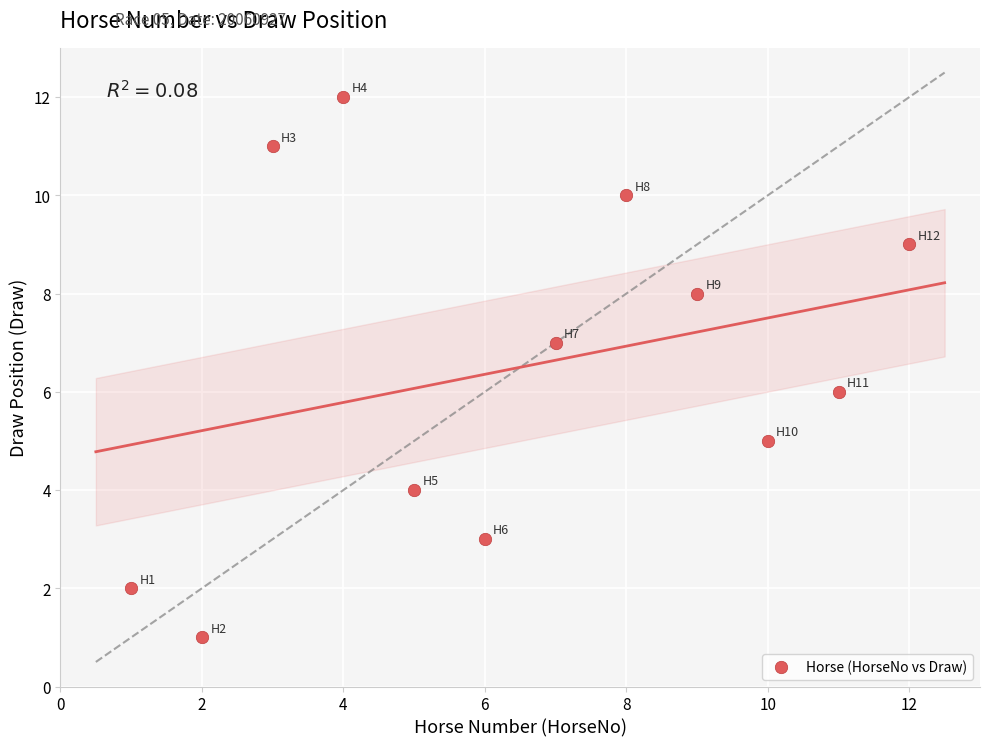

What is the range of Y values (max minus min)?

11